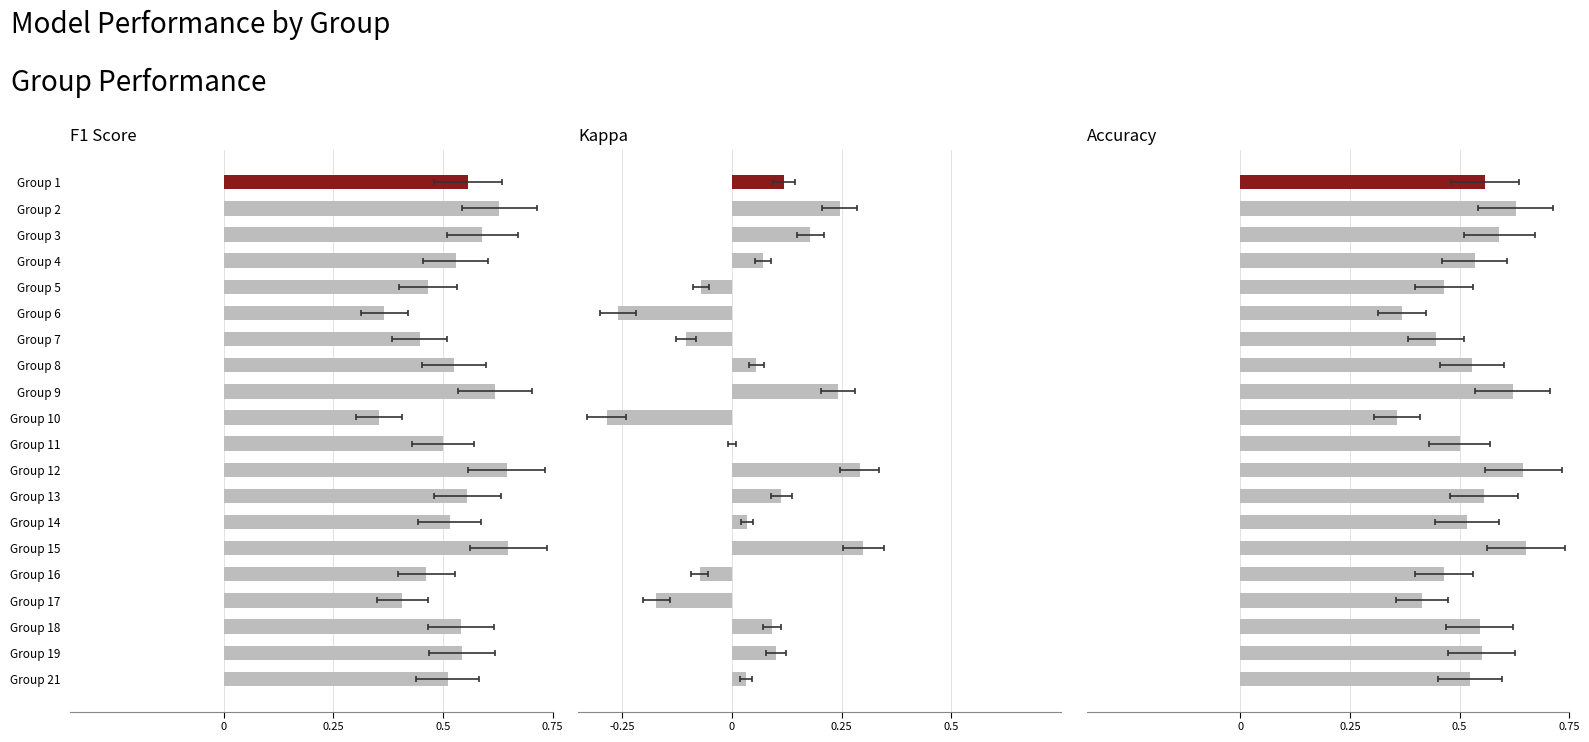

What is the value of the Kappa bar at the 9th from the left?

0.2